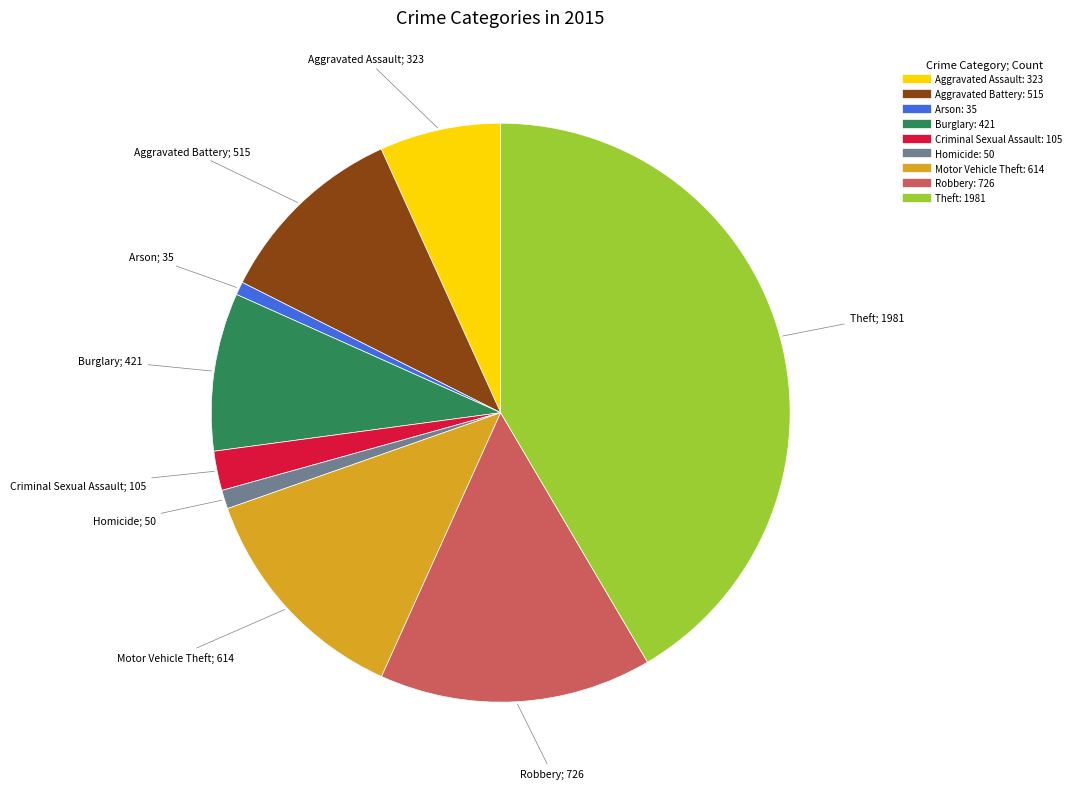

Approximately how many times larger is the value at Criminal Sexual Assault compared to Aggravated Assault?

0.3